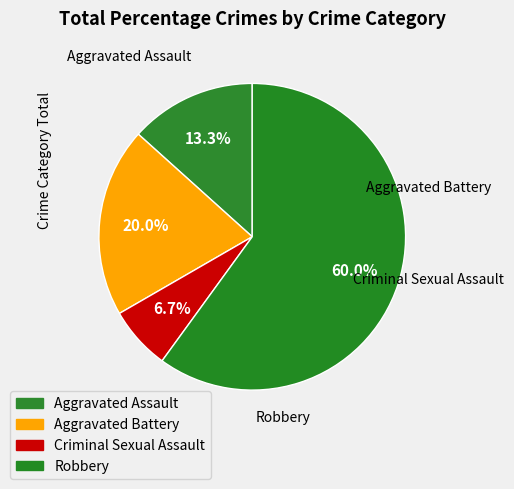

Which slice is the largest?

Robbery